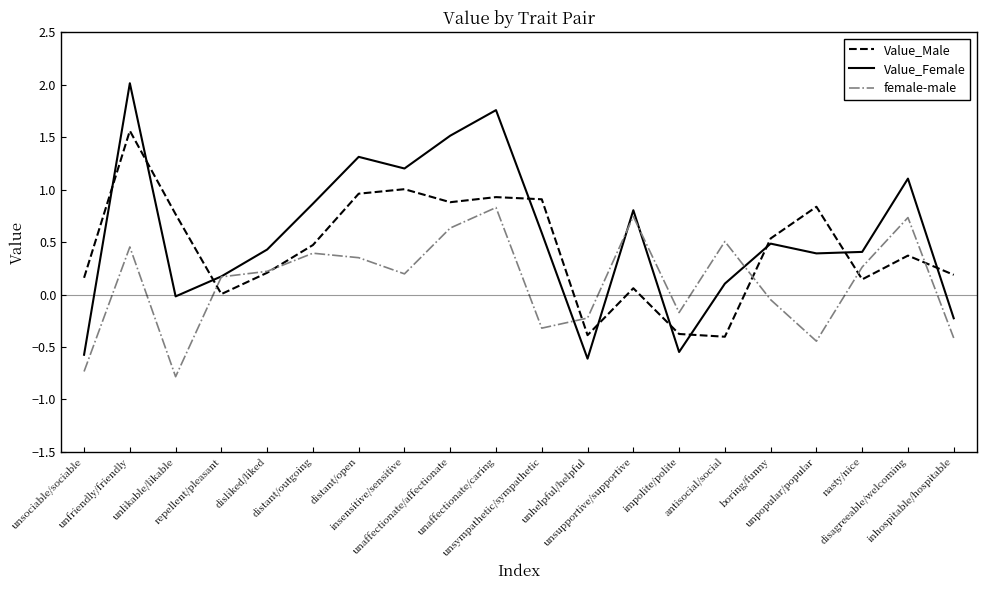

What is the difference between the maximum and minimum values in the Value_Female series?

2.6